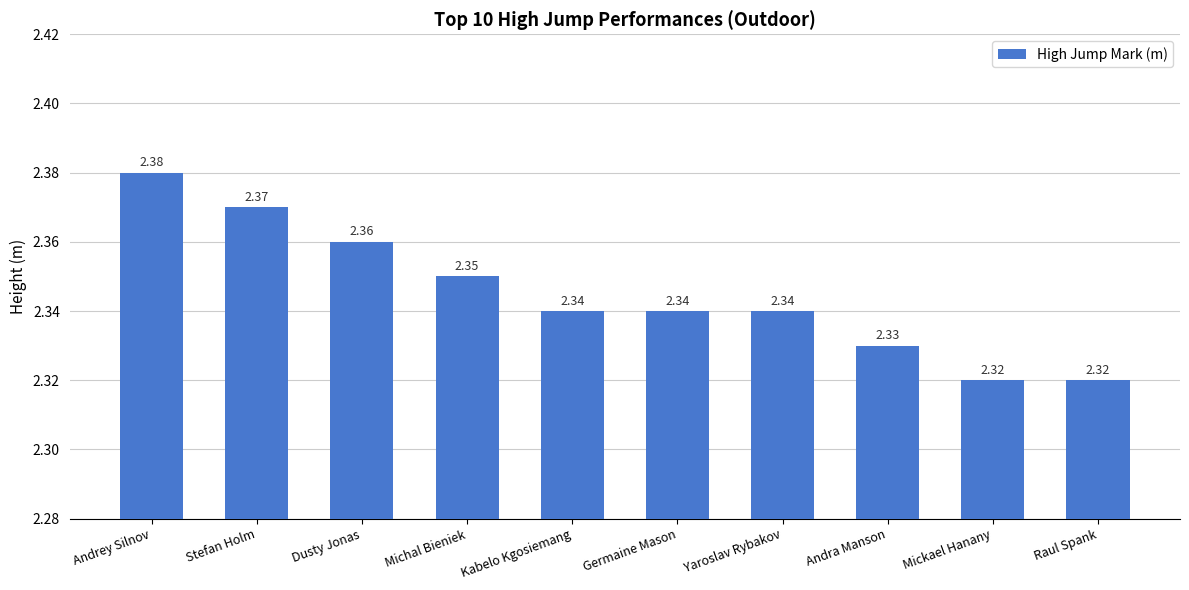

What is the ratio of the value at Andra Manson to the value at Michal Bieniek?

1.0